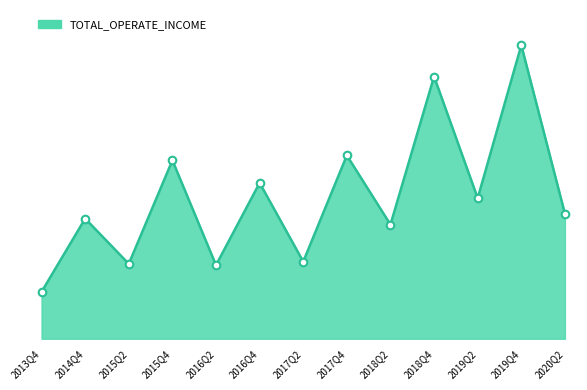

Approximately how many times larger is the value at 2016Q4 compared to 2014Q4?

1.3